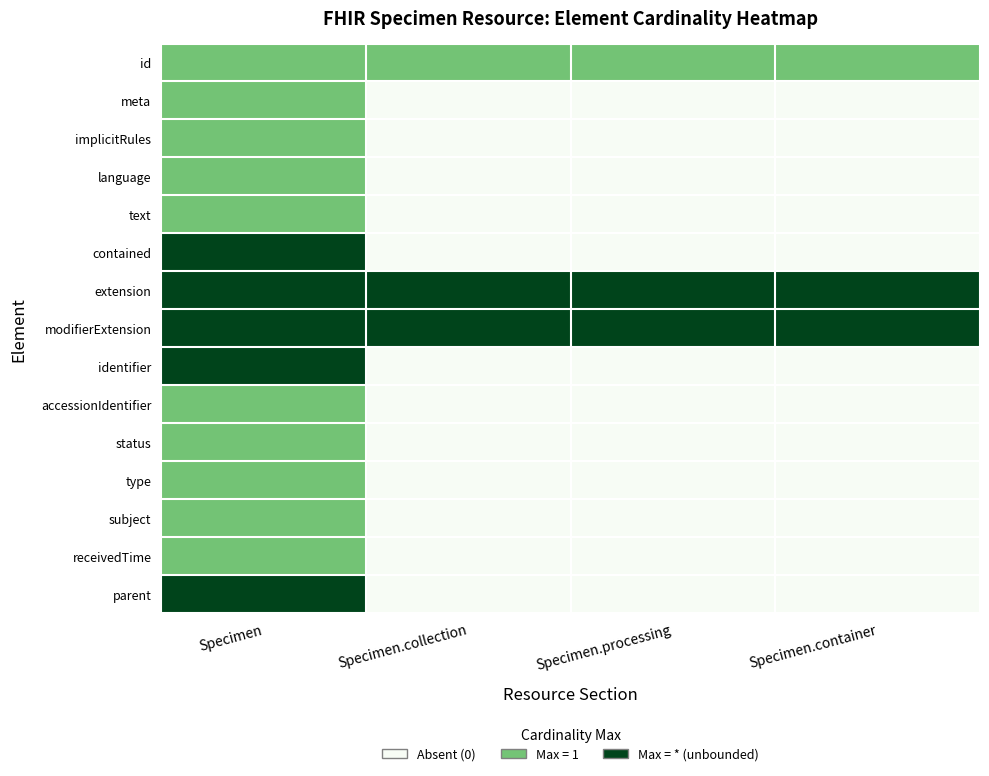

Reading right to left, what are all the values shown in this chart?

id: Specimen.container=0.5	Specimen.processing=0.5	Specimen.collection=0.5	Specimen=0.5
meta: Specimen.container=0.0	Specimen.processing=0.0	Specimen.collection=0.0	Specimen=0.5
implicitRules: Specimen.container=0.0	Specimen.processing=0.0	Specimen.collection=0.0	Specimen=0.5
language: Specimen.container=0.0	Specimen.processing=0.0	Specimen.collection=0.0	Specimen=0.5
text: Specimen.container=0.0	Specimen.processing=0.0	Specimen.collection=0.0	Specimen=0.5
contained: Specimen.container=0.0	Specimen.processing=0.0	Specimen.collection=0.0	Specimen=1.0
extension: Specimen.container=1.0	Specimen.processing=1.0	Specimen.collection=1.0	Specimen=1.0
modifierExtension: Specimen.container=1.0	Specimen.processing=1.0	Specimen.collection=1.0	Specimen=1.0
identifier: Specimen.container=0.0	Specimen.processing=0.0	Specimen.collection=0.0	Specimen=1.0
accessionIdentifier: Specimen.container=0.0	Specimen.processing=0.0	Specimen.collection=0.0	Specimen=0.5
status: Specimen.container=0.0	Specimen.processing=0.0	Specimen.collection=0.0	Specimen=0.5
type: Specimen.container=0.0	Specimen.processing=0.0	Specimen.collection=0.0	Specimen=0.5
subject: Specimen.container=0.0	Specimen.processing=0.0	Specimen.collection=0.0	Specimen=0.5
receivedTime: Specimen.container=0.0	Specimen.processing=0.0	Specimen.collection=0.0	Specimen=0.5
parent: Specimen.container=0.0	Specimen.processing=0.0	Specimen.collection=0.0	Specimen=1.0